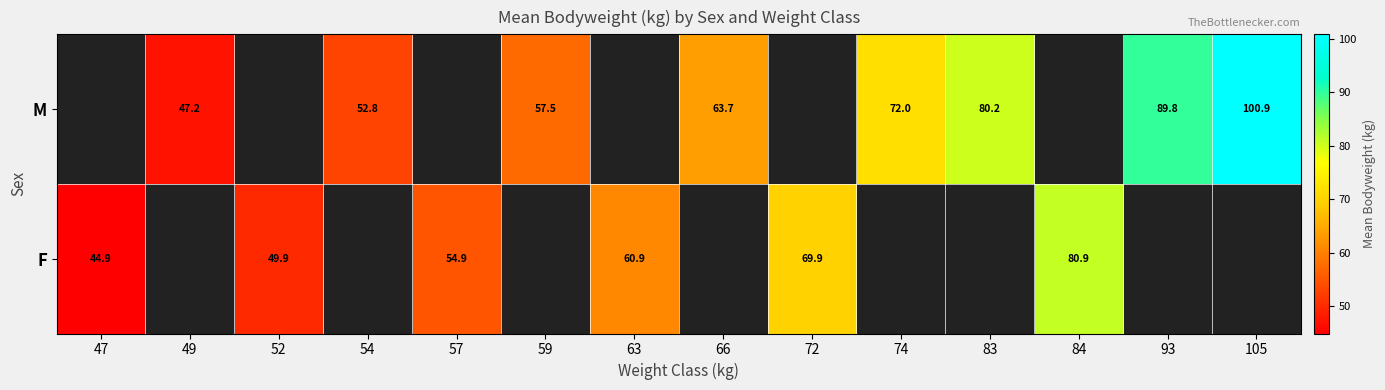

Is it true that M equals 89.8 at 93?

True